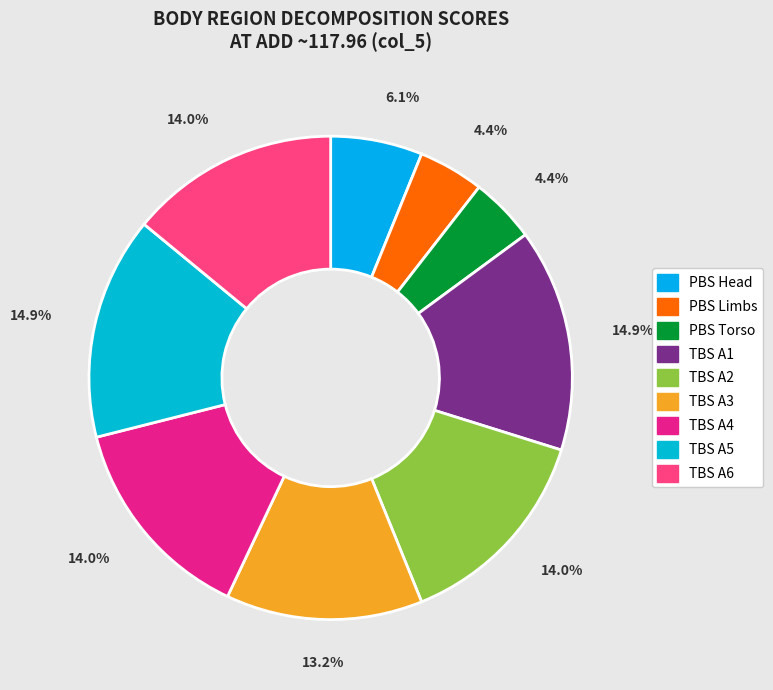

The TBS A4 slice represents 2% of the pie. True or false?

False